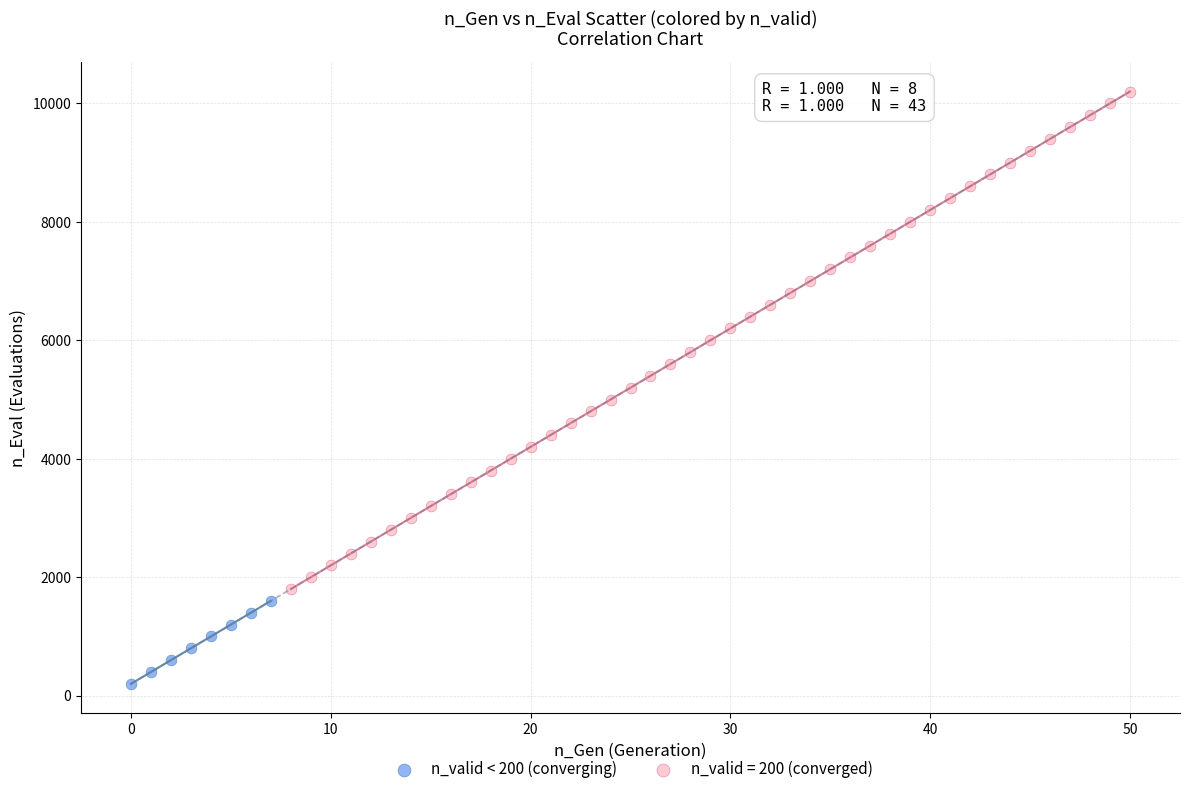

Which series contains the lowest Y value?

n_valid < 200 (converging)